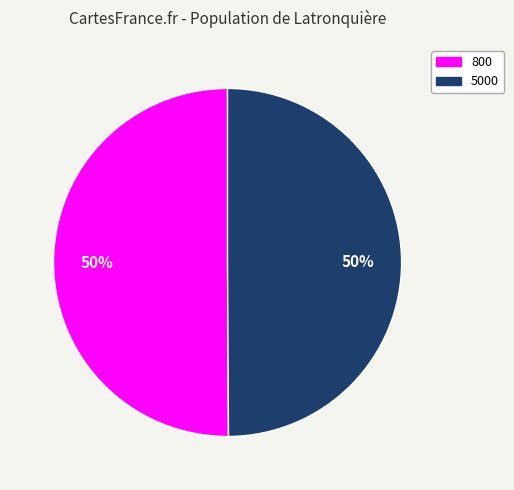

True or false: 800 accounts for 63% of the total.

False